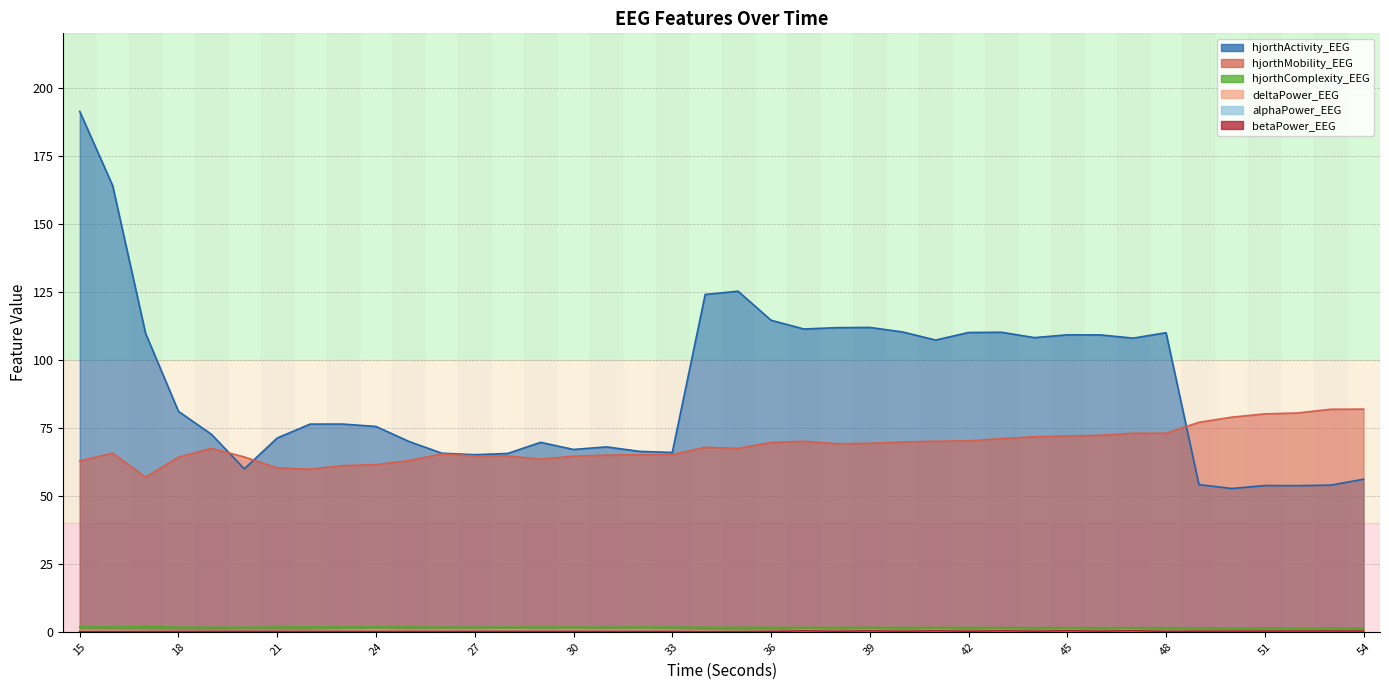

The hjorthMobility_EEG series shows 71.7 at 44. True or false?

True